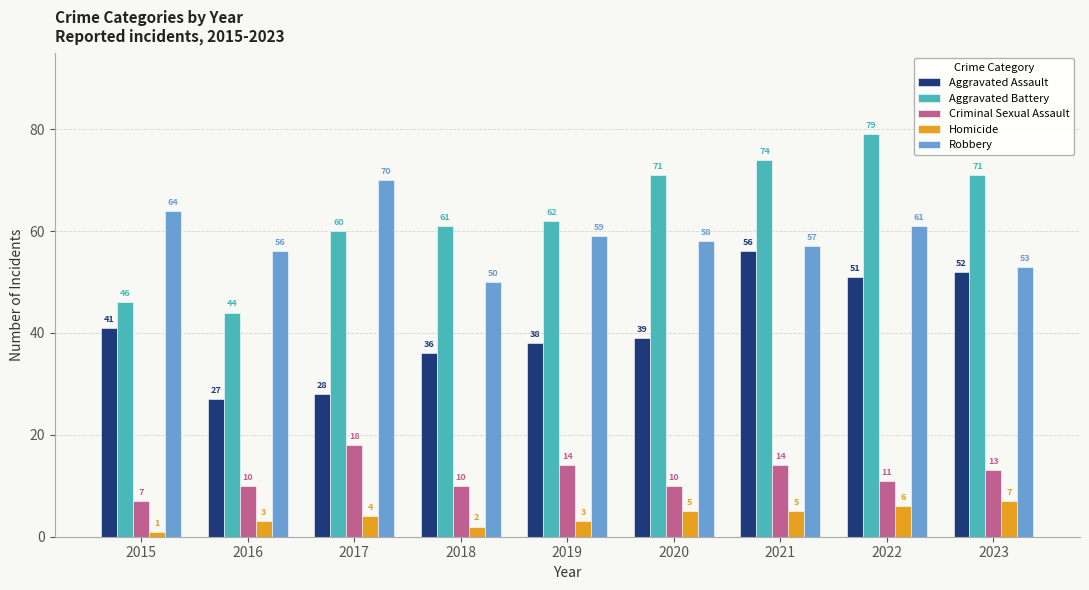

Where is Homicide nearest to the value 4?

2017